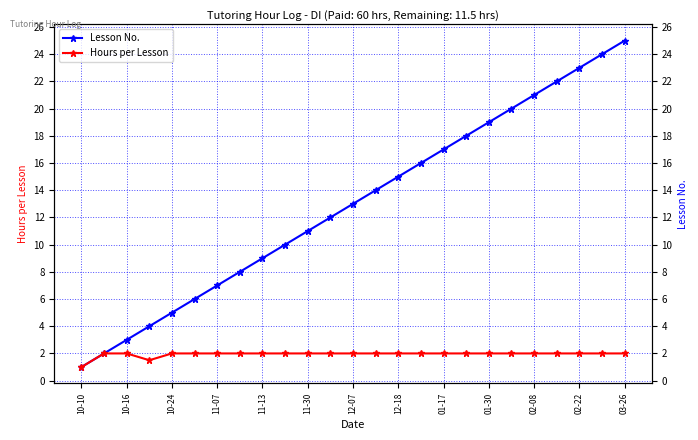

What is the average value of the Hours per Lesson series?

1.9